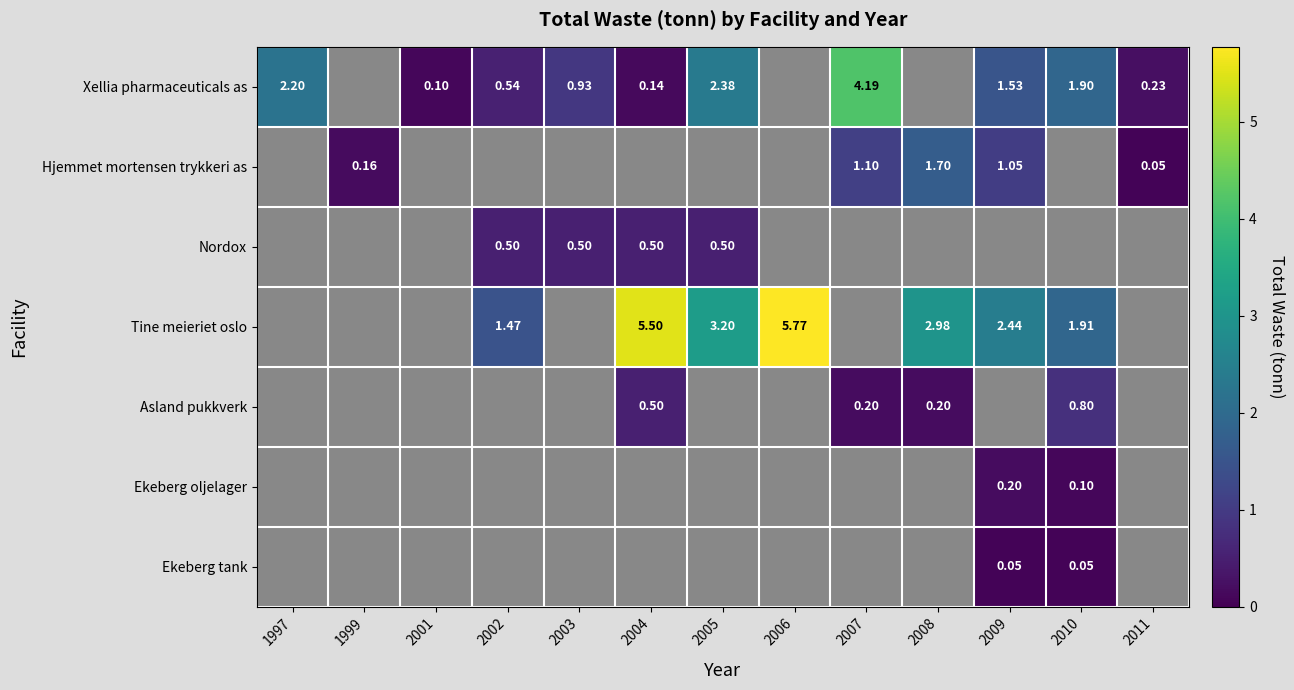

Is the value of Xellia pharmaceuticals as at 2002 greater than the value of Ekeberg oljelager at 2010?

Yes